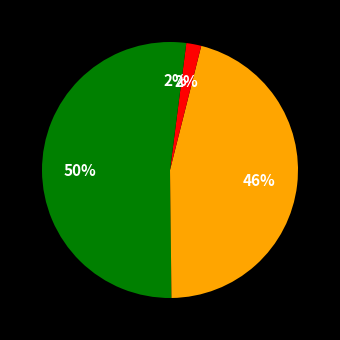

Count the number of slices in the pie.

4